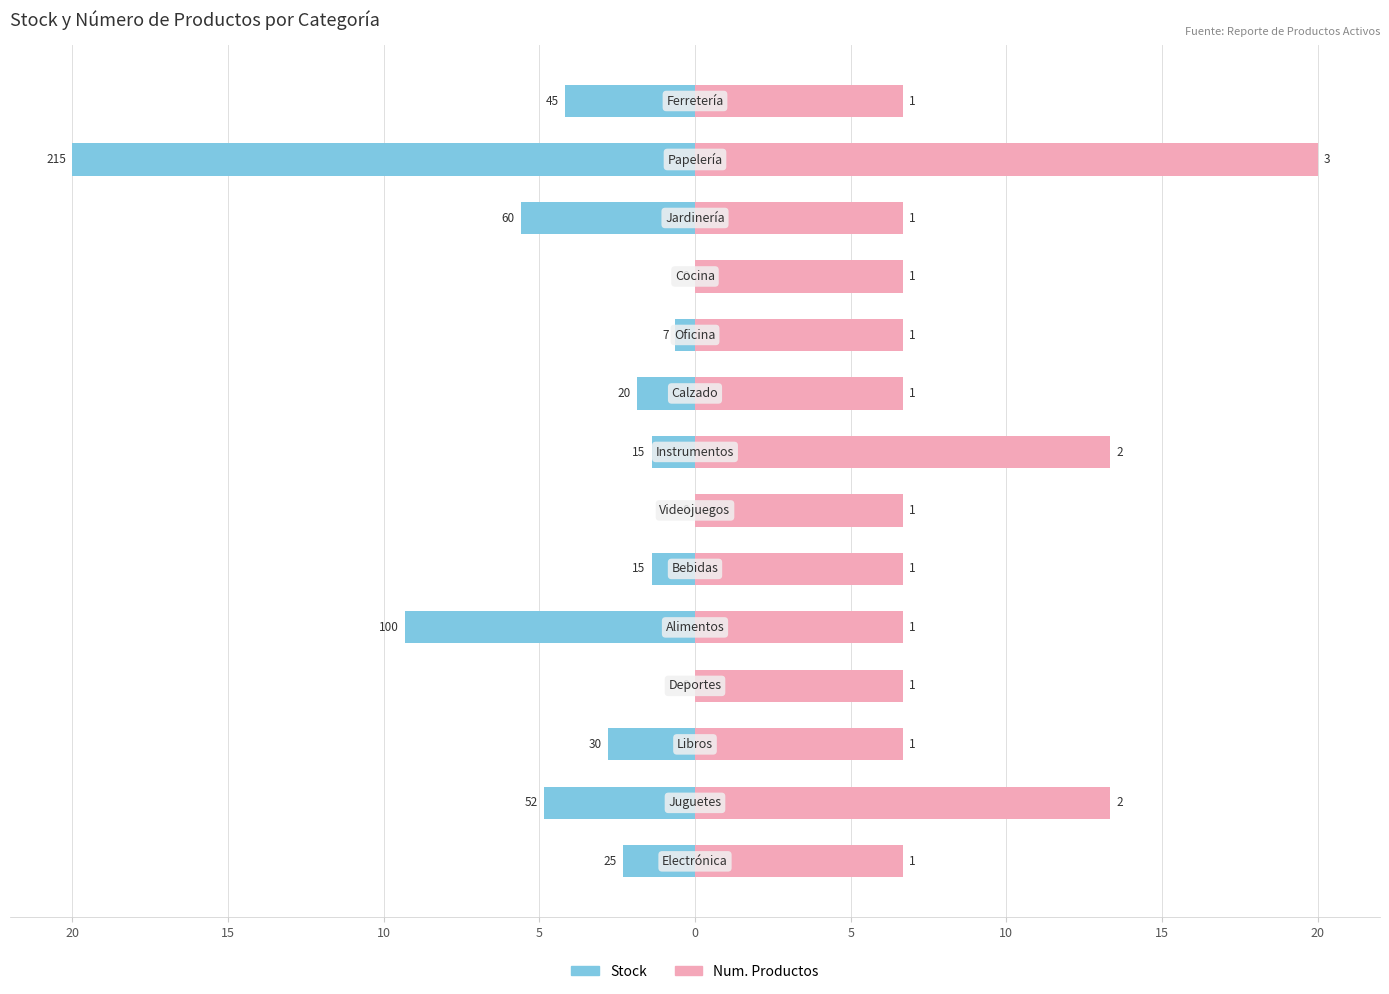

How many values in Stock are below zero?

11